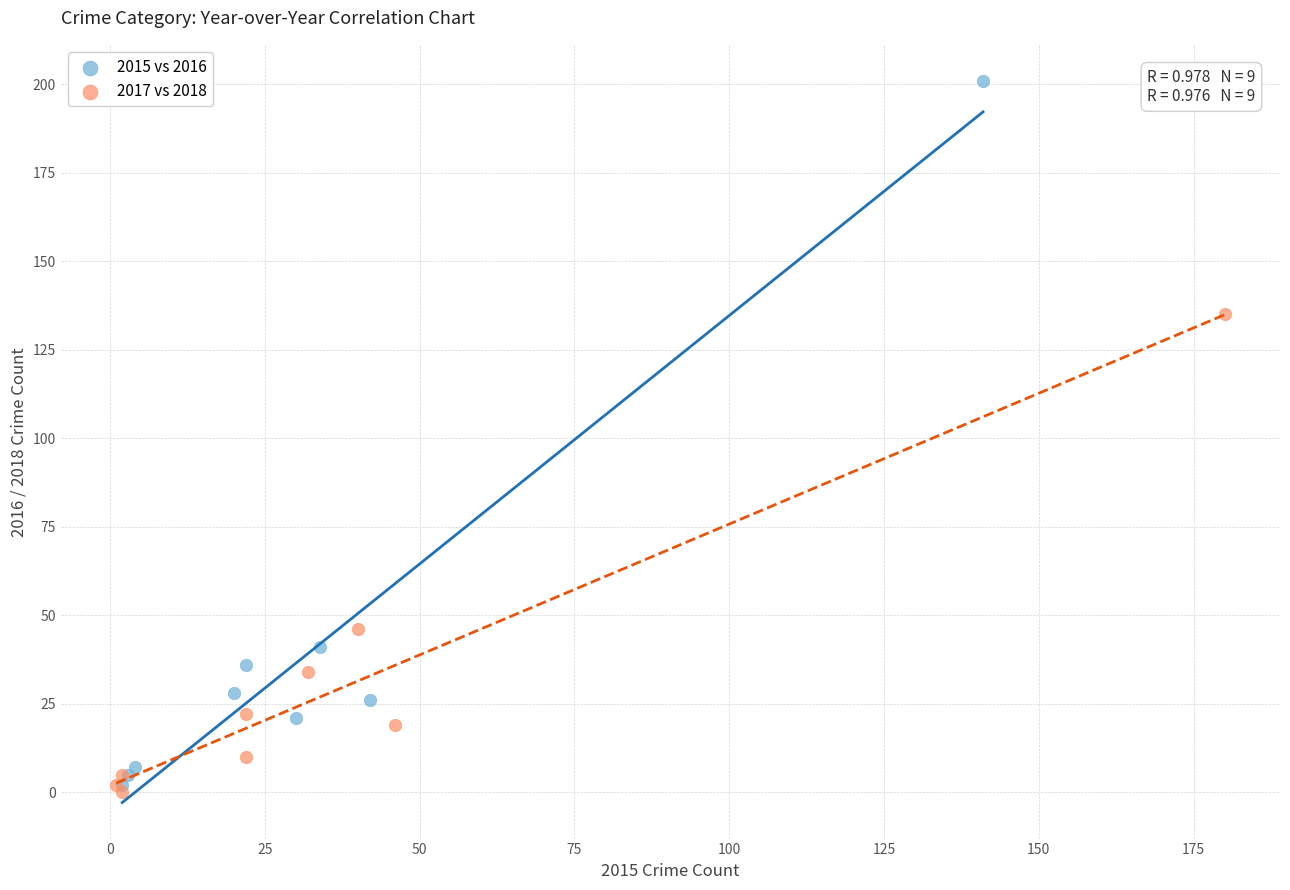

What are all the series names shown in the legend?

2015 vs 2016, 2017 vs 2018